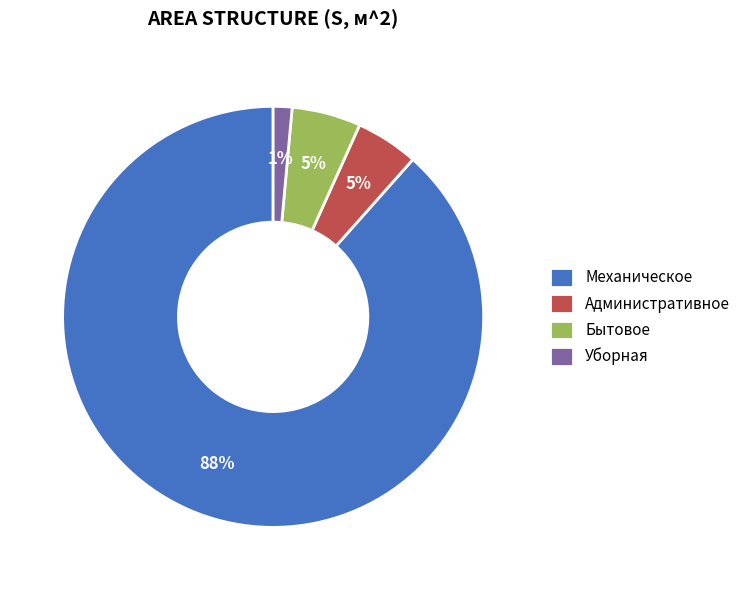

Is it true that Административное is 5% of the pie?

True